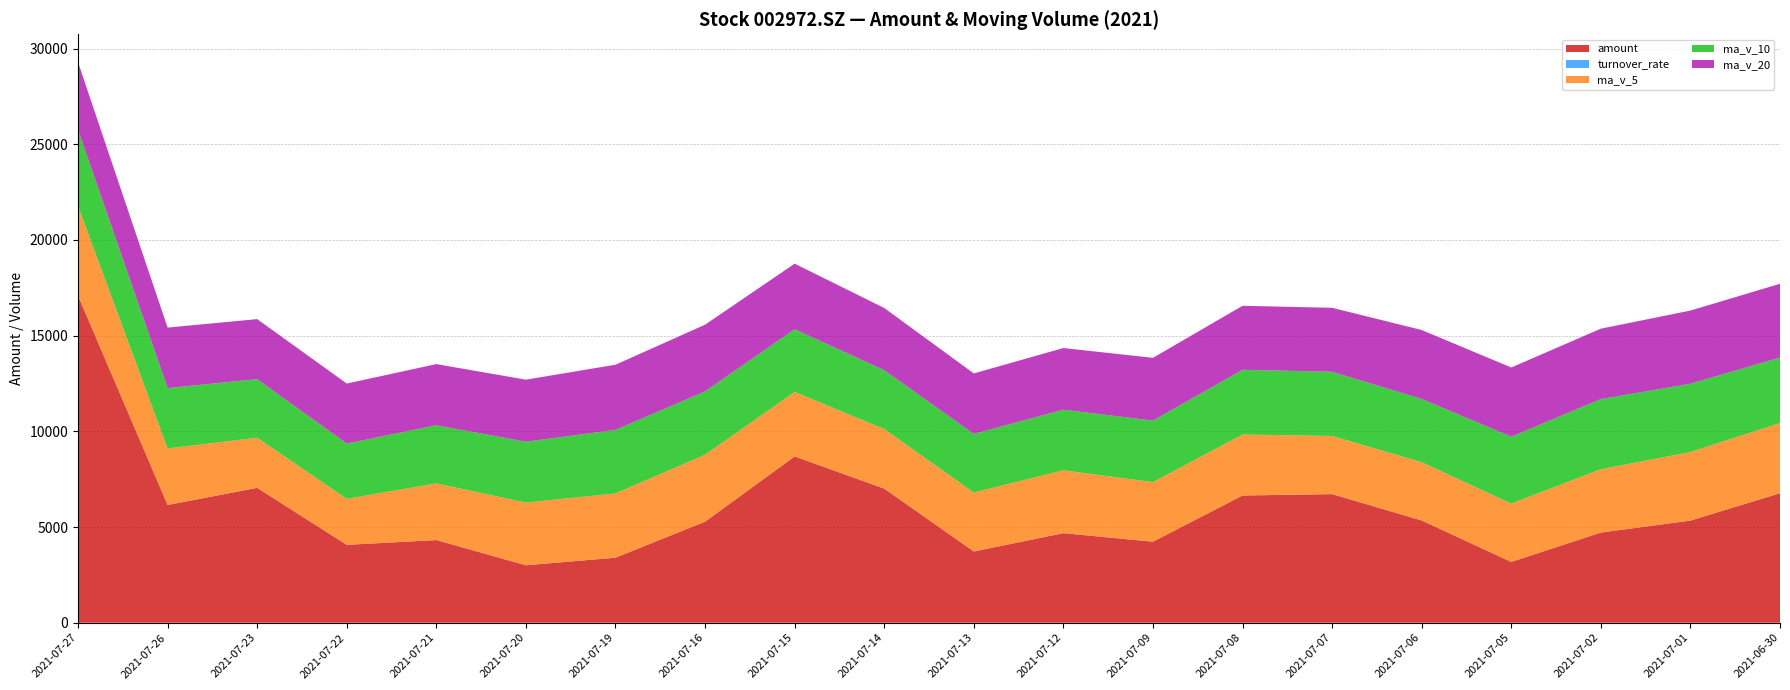

Reading right to left, what are all the values shown in this chart?

amount: 20210630=6765.5	20210701=5337.3	20210702=4710.3	20210705=3176.8	20210706=5343.3	20210707=6719.0	20210708=6647.6	20210709=4233.1	20210712=4679.6	20210713=3721.3	20210714=7008.5	20210715=8688.3	20210716=5279.5	20210719=3398.0	20210720=3001.5	20210721=4319.6	20210722=4067.9	20210723=7046.8	20210726=6151.5	20210727=17085.7
turnover_rate: 20210630=0.7	20210701=0.5	20210702=0.5	20210705=0.3	20210706=0.5	20210707=0.7	20210708=0.7	20210709=0.4	20210712=0.5	20210713=0.4	20210714=0.7	20210715=0.9	20210716=0.5	20210719=0.3	20210720=0.3	20210721=0.4	20210722=0.4	20210723=0.7	20210726=0.6	20210727=1.8
ma_v_5: 20210630=3667.8	20210701=3582.4	20210702=3309.6	20210705=3048.9	20210706=3045.3	20210707=3039.5	20210708=3185.1	20210709=3116.2	20210712=3284.4	20210713=3082.0	20210714=3112.7	20210715=3370.9	20210716=3499.8	20210719=3355.6	20210720=3276.8	20210721=2961.1	20210722=2405.4	20210723=2619.8	20210726=2953.8	20210727=4688.8
ma_v_10: 20210630=3419.6	20210701=3567.6	20210702=3663.7	20210705=3495.1	20210706=3305.0	20210707=3353.7	20210708=3383.8	20210709=3212.9	20210712=3166.6	20210713=3063.6	20210714=3076.1	20210715=3278.0	20210716=3308.0	20210719=3320.0	20210720=3179.4	20210721=3036.9	20210722=2888.2	20210723=3059.8	20210726=3154.7	20210727=3982.8
ma_v_20: 20210630=3857.2	20210701=3823.2	20210702=3680.7	20210705=3614.9	20210706=3600.3	20210707=3342.5	20210708=3342.8	20210709=3277.4	20210712=3221.9	20210713=3159.1	20210714=3247.8	20210715=3422.8	20210716=3485.8	20210719=3407.5	20210720=3242.2	20210721=3195.3	20210722=3136.0	20210723=3136.3	20210726=3160.6	20210727=3523.2